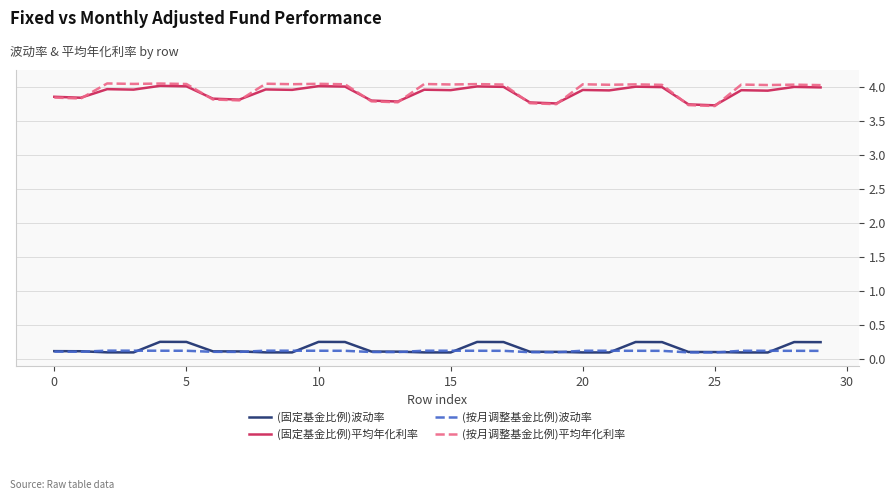

What is the lowest value of the (按月调整基金比例)波动率 series?

0.1